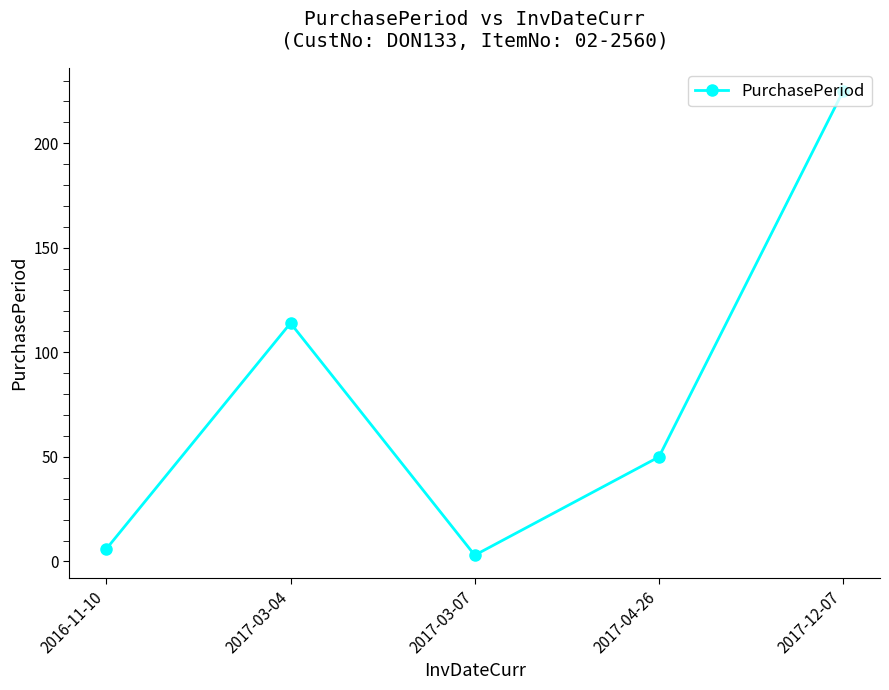

What is the minimum value shown in the chart?

3